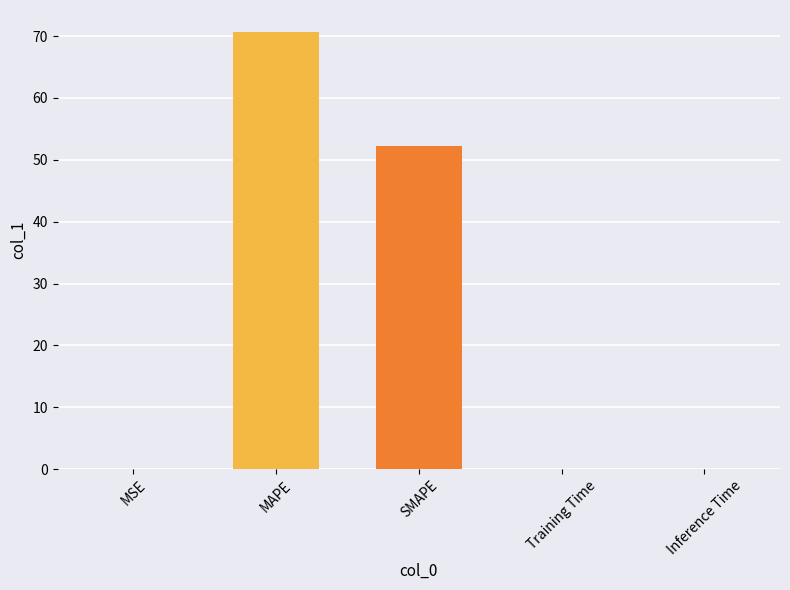

What is the change in value from MAPE to Inference Time?

-70.7